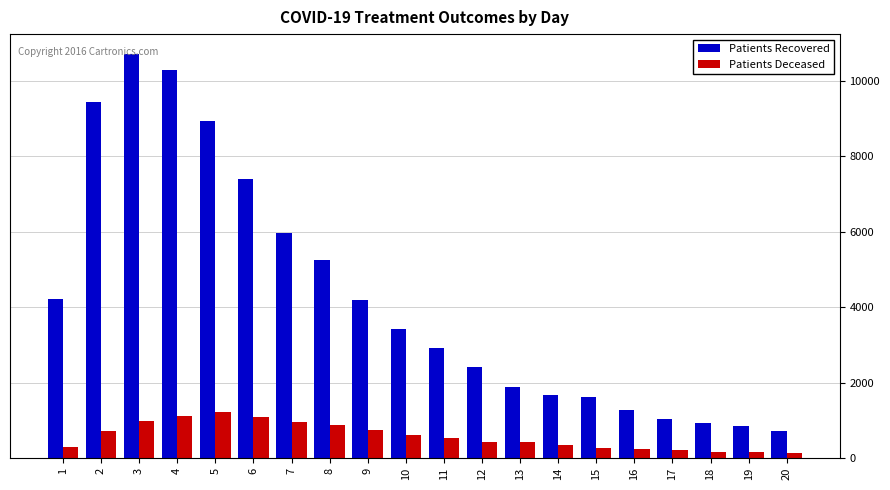

At which category is the sum across all series the highest?

3